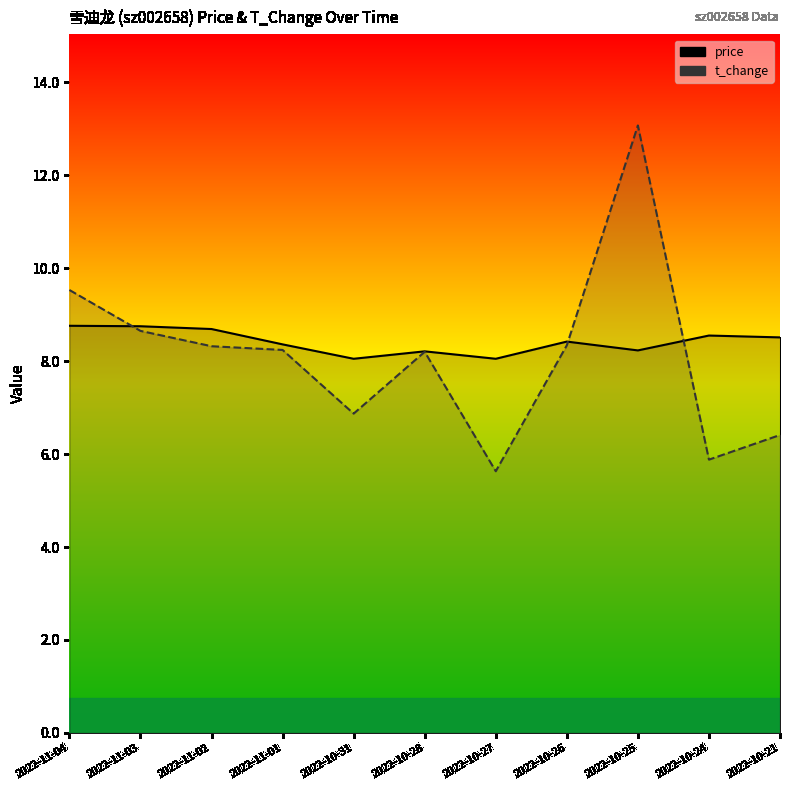

What is the label of the 5th point from the right?

2022-10-27